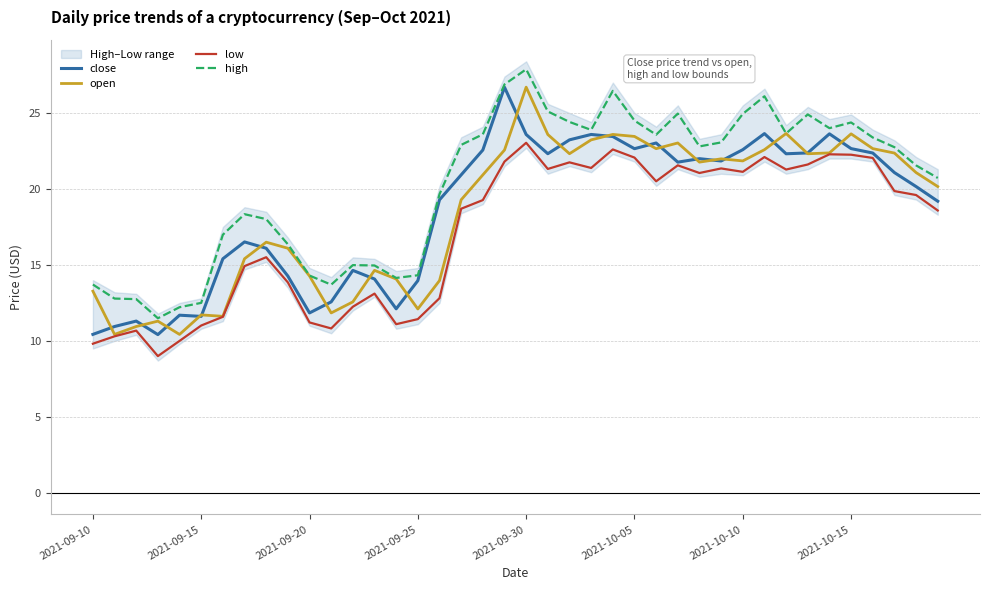

Between 12 and 31, which series saw the biggest shift?

high